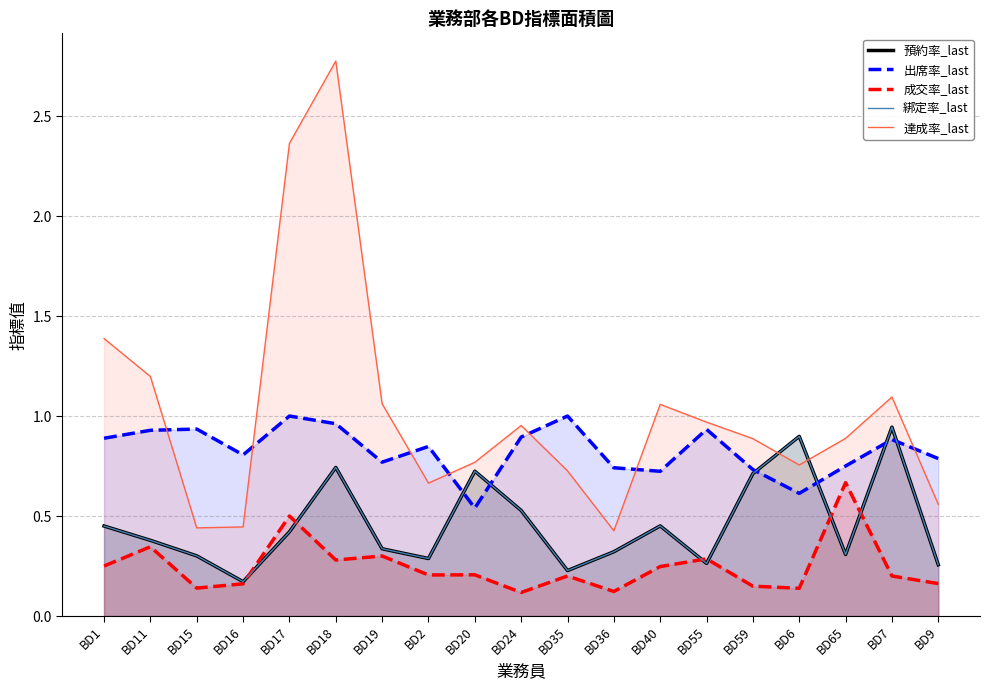

The 出席率_last series shows 0.5 at BD20. True or false?

True